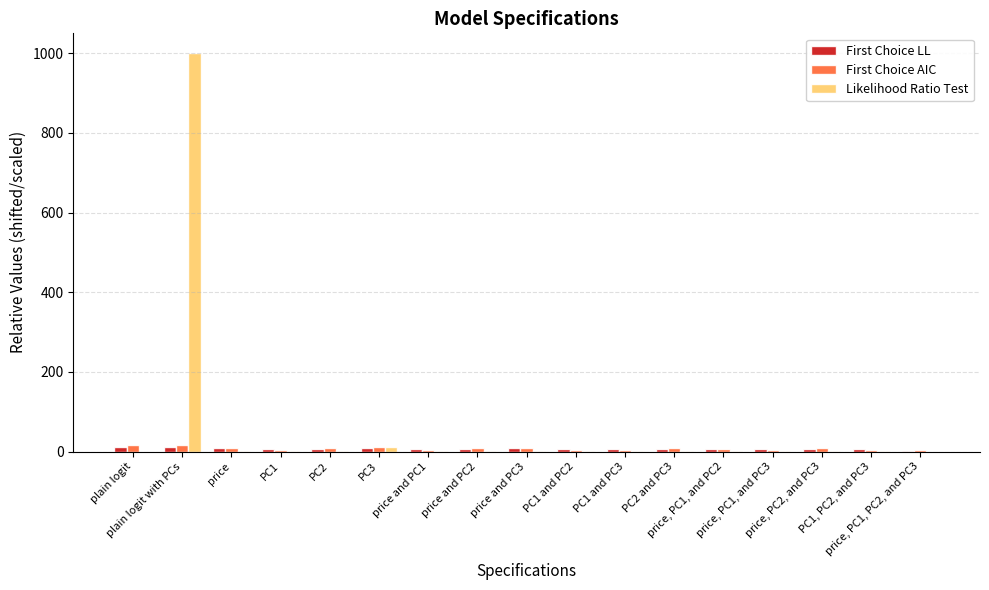

What is the sum of all Likelihood Ratio Test values?

1021.6